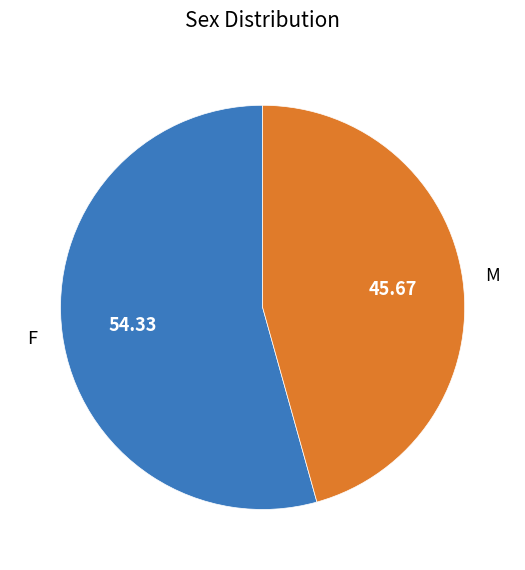

Between M and F, which is larger?

F